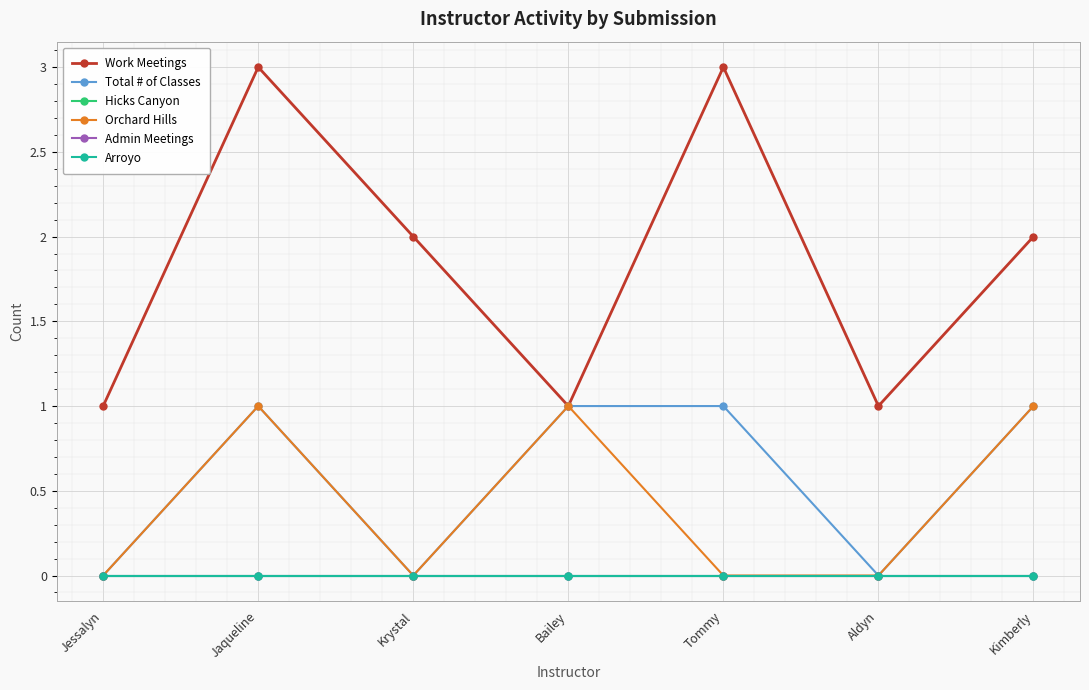

True or false: Arroyo and Work Meetings cross at least once.

False